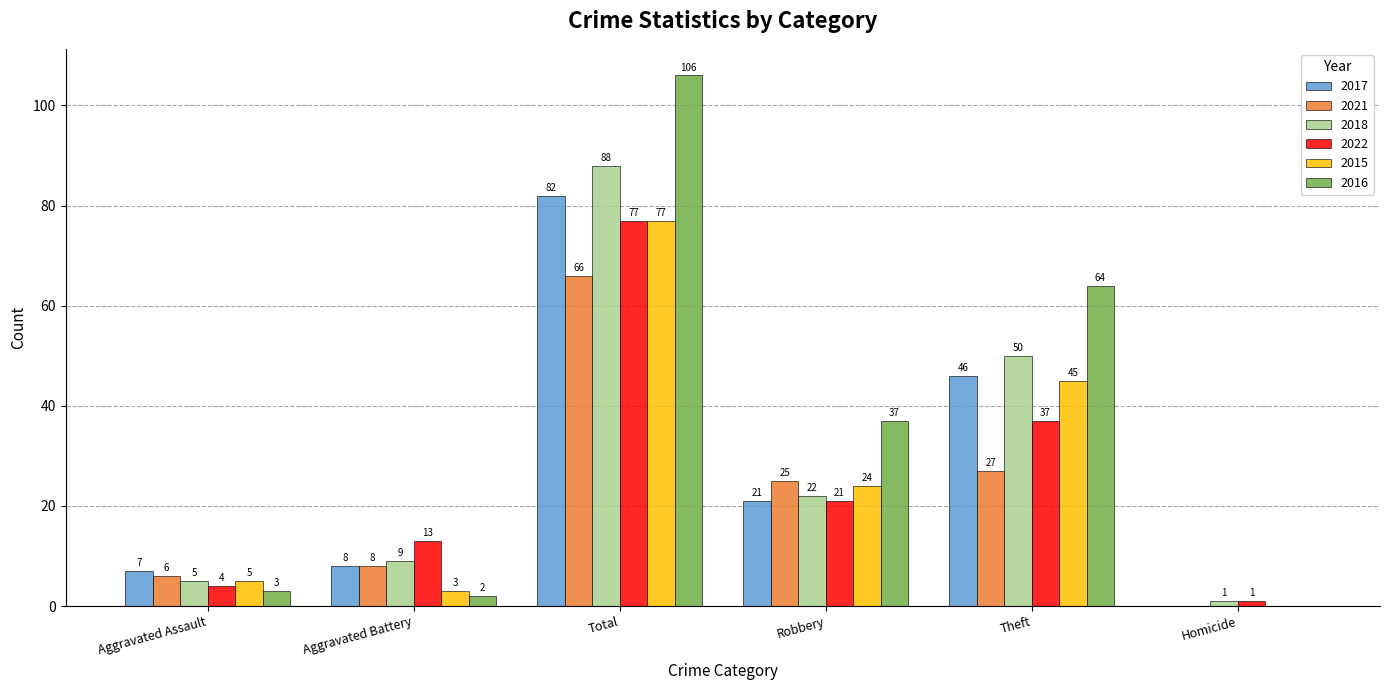

What is the highest value of the 2017 series?

82